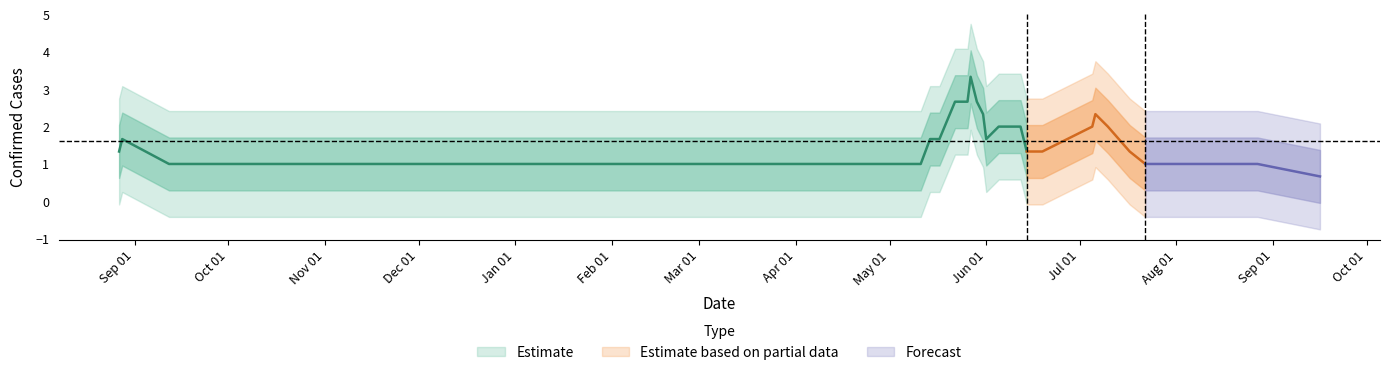

How many points are higher than both their immediate neighbors (excluding endpoints)?

4